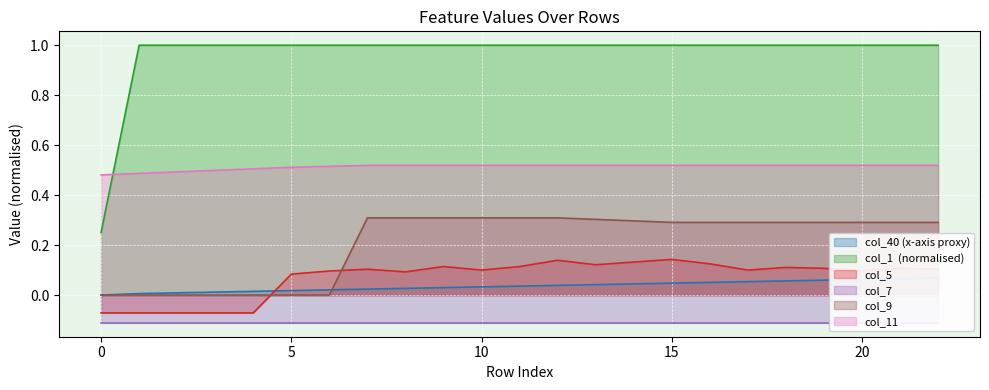

What is the total value across all series at 5?

1.4